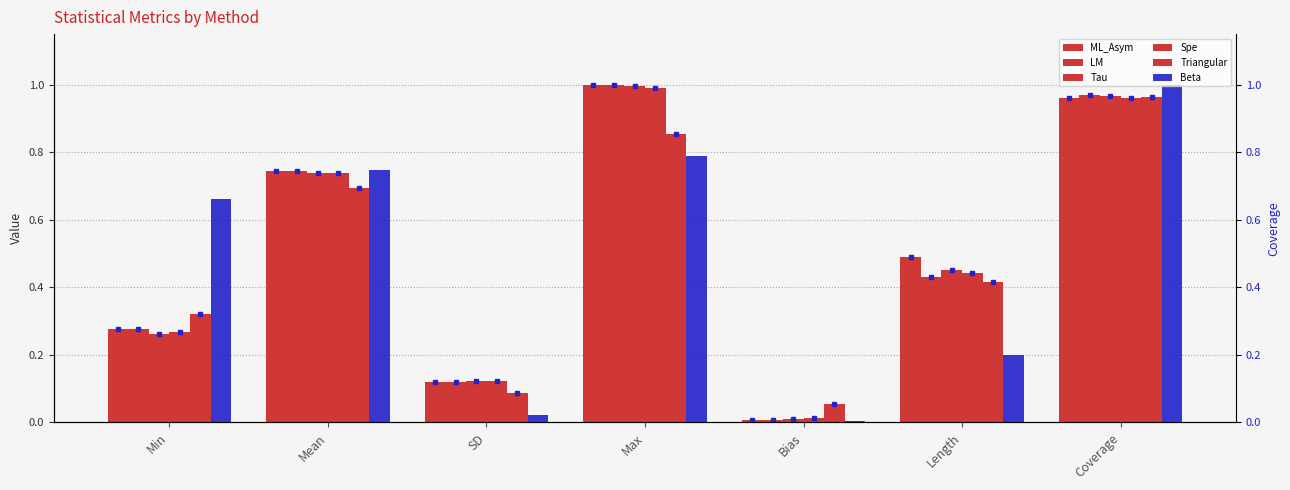

True or false: LM has a value of 0.0 at Bias.

False